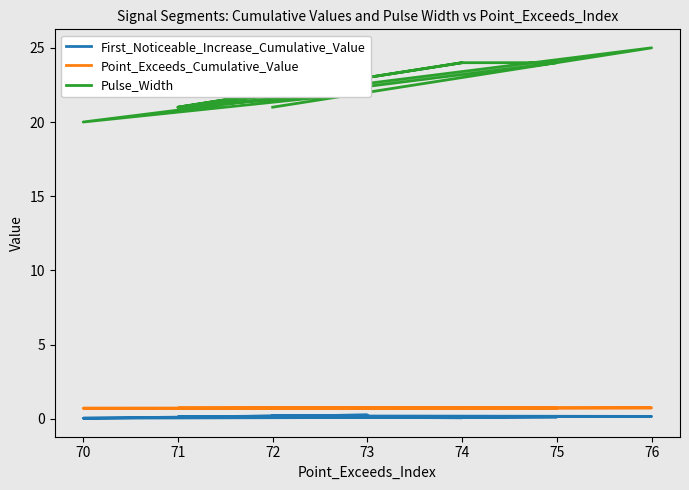

True or false: Point_Exceeds_Cumulative_Value and First_Noticeable_Increase_Cumulative_Value intersect in this chart.

False